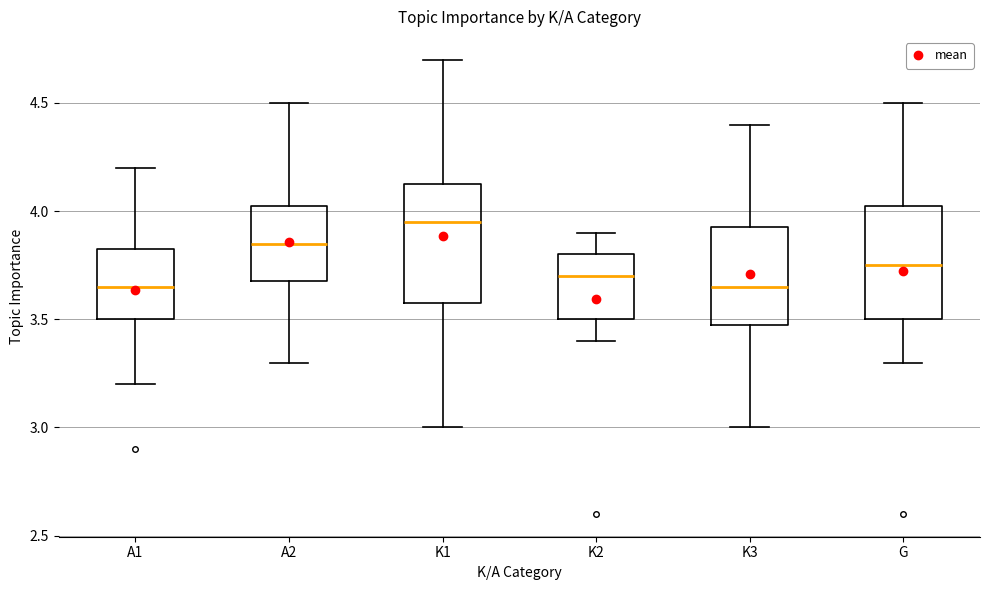

Reading left to right, transcribe this box plot: for each box, give where its median line is, the range the box spans, and where its two whiskers end, as read against the y-axis. The values are not printed on the chart, so give them approximately, as read against the axis.

A1: median 3.65, box 3.50 to 3.85, whiskers 3.20 to 4.20
A2: median 3.85, box 3.70 to 4.05, whiskers 3.30 to 4.50
K1: median 3.95, box 3.60 to 4.15, whiskers 3.00 to 4.70
K2: median 3.70, box 3.50 to 3.80, whiskers 3.40 to 3.90
K3: median 3.65, box 3.50 to 3.95, whiskers 3.00 to 4.40
G: median 3.75, box 3.50 to 4.05, whiskers 3.30 to 4.50